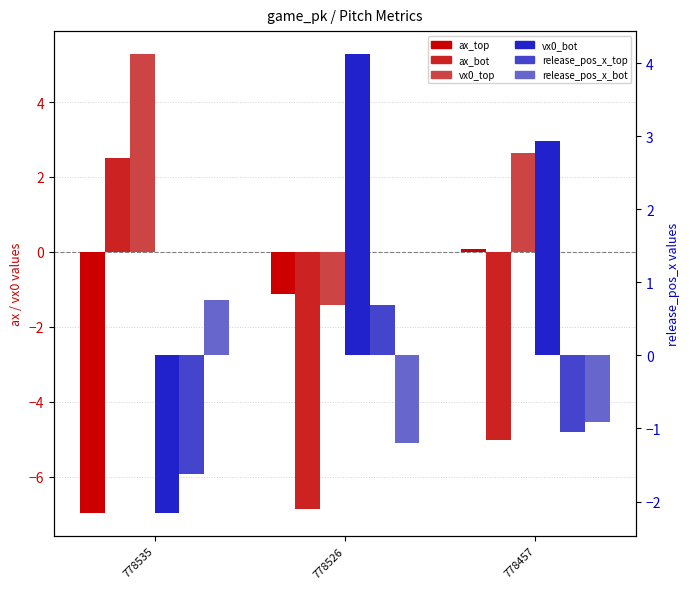

The release_pos_x_bot series shows -0.9 at 778457. True or false?

True